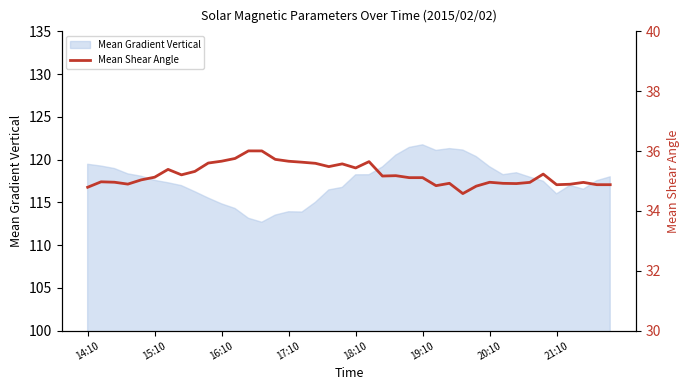

Is it true that Mean Gradient Vertical equals 210.2 at 14:10?

False